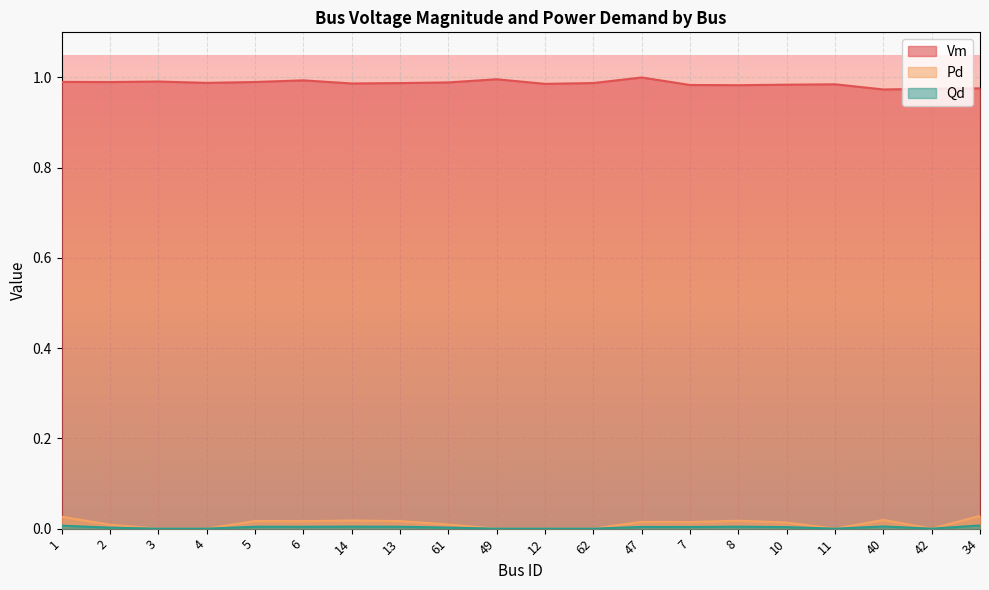

How many interior local valleys does the Pd series have?

4